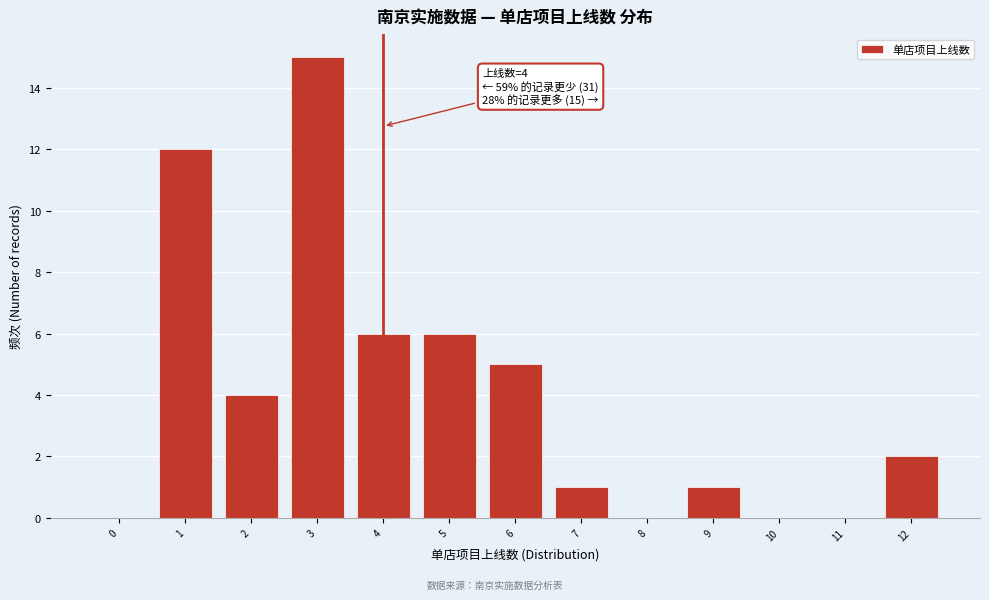

Reading right to left, list all the values displayed in this chart.

12=2	11=0	10=0	9=1	8=0	7=1	6=5	5=6	4=6	3=15	2=4	1=12	0=0